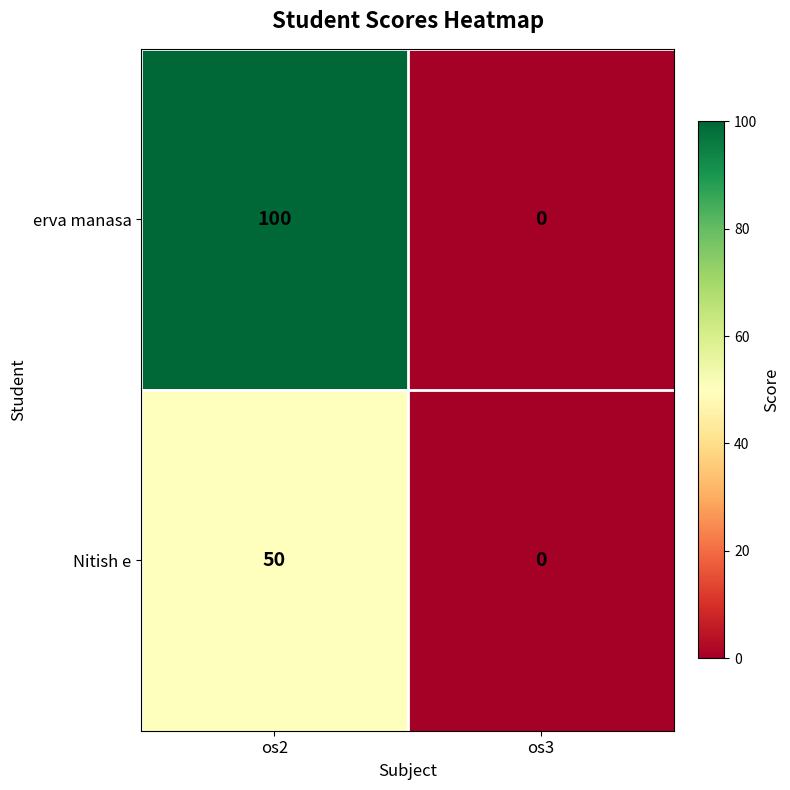

What is the greatest value displayed?

100